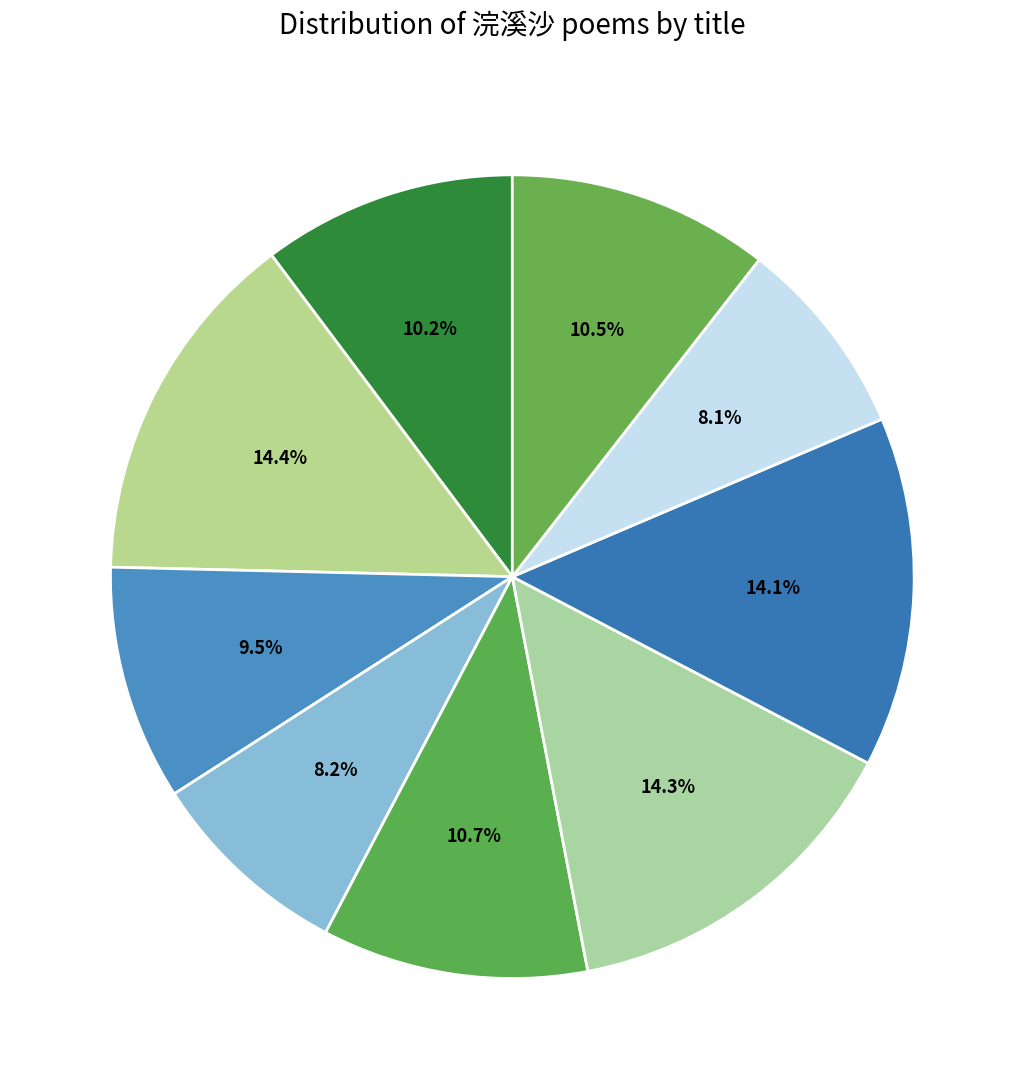

Count the number of slices in the pie.

9